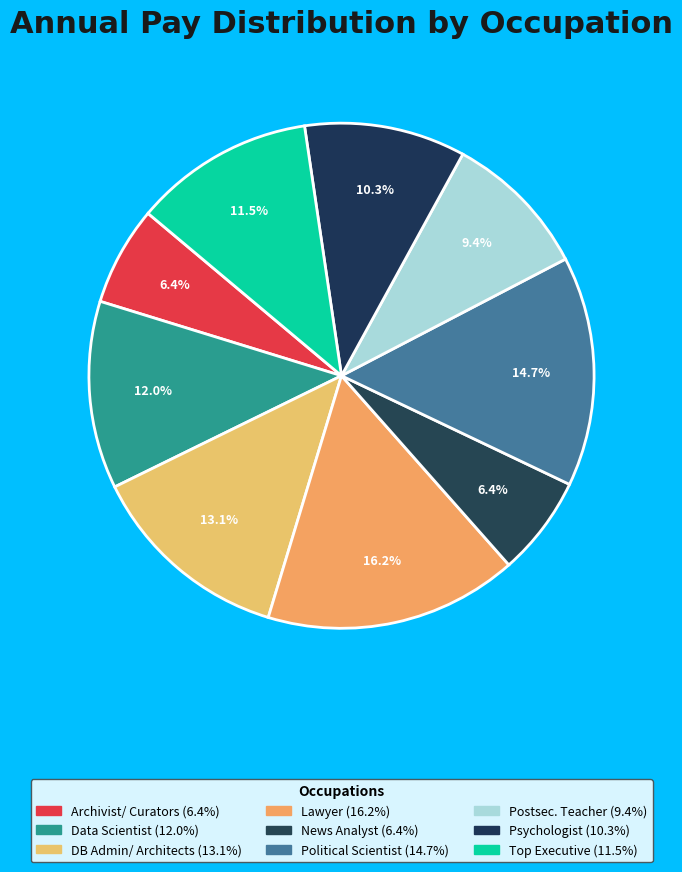

How many segments does this pie chart have?

9